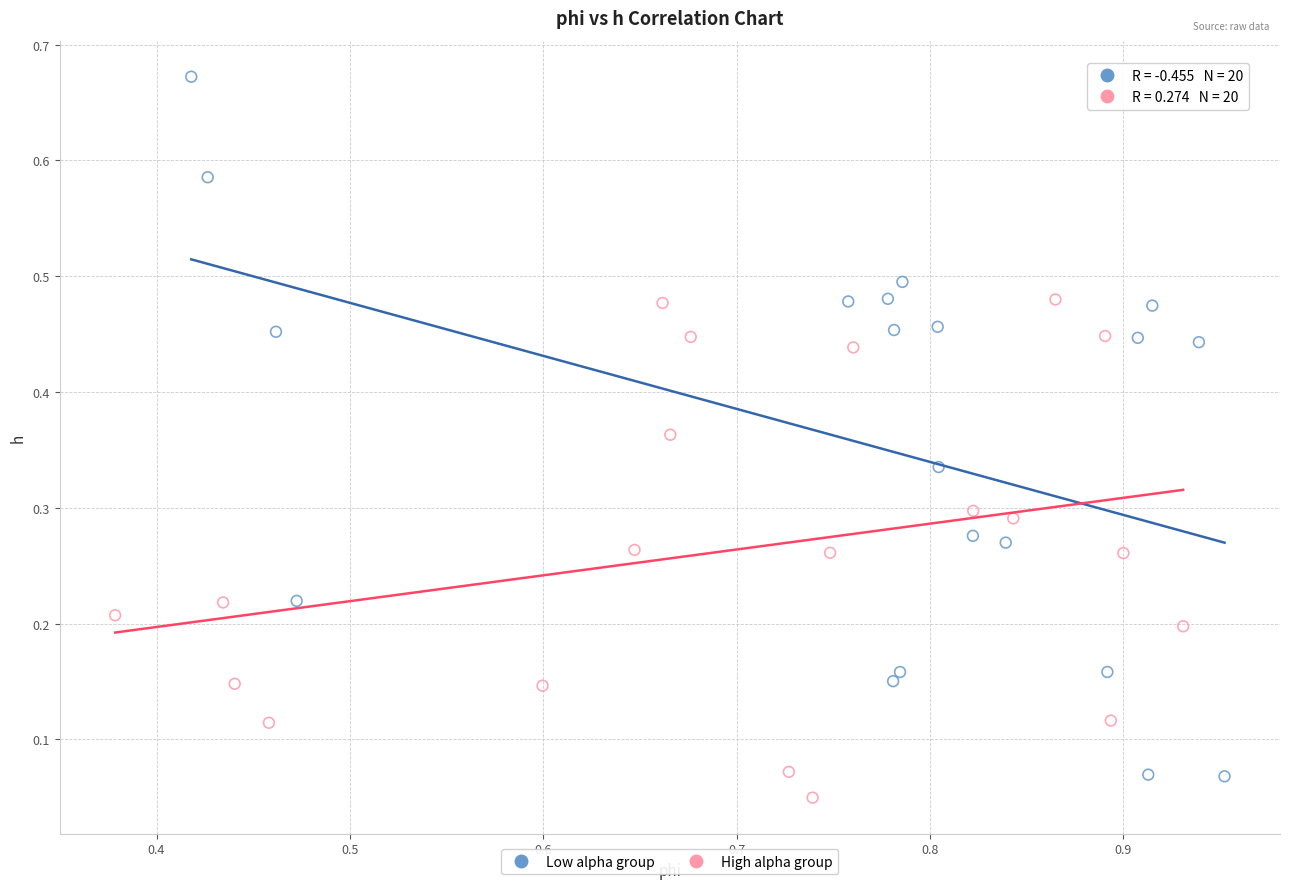

What are all the series names shown in the legend?

Low alpha group, High alpha group